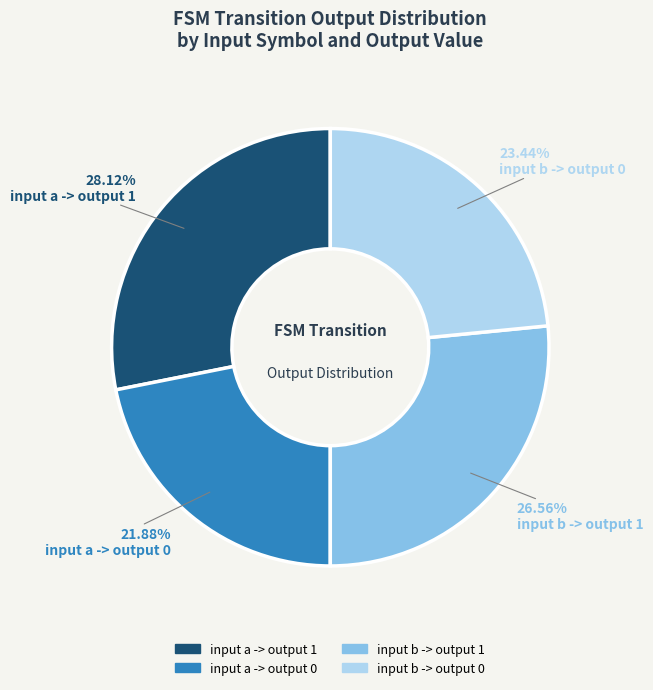

What percentage do input b -> output 0 and input a -> output 0 together represent?

45.3%